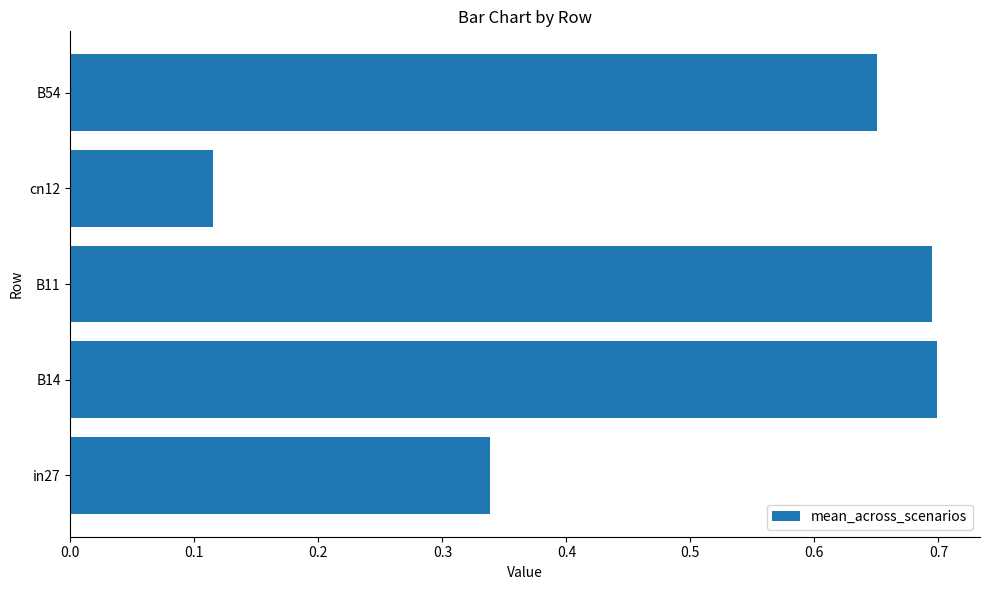

At which category does the chart reach its minimum across all series?

cn12